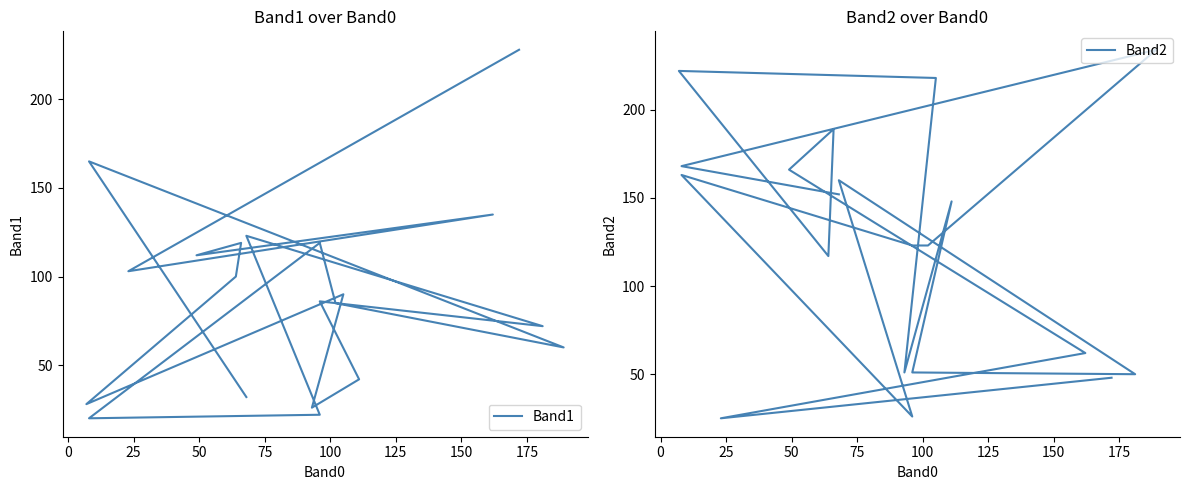

Does the chart display data point markers on the line(s)?

No